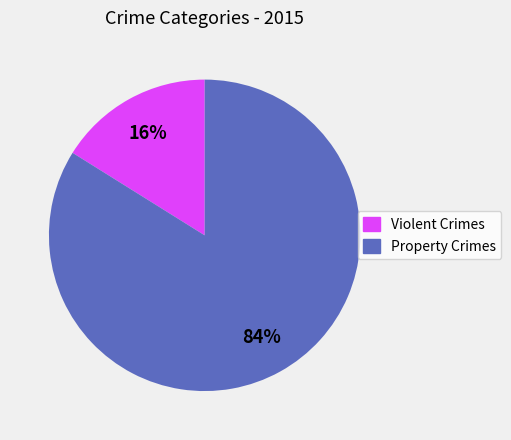

Do Violent Crimes and Property Crimes together represent more than half of the pie?

Yes